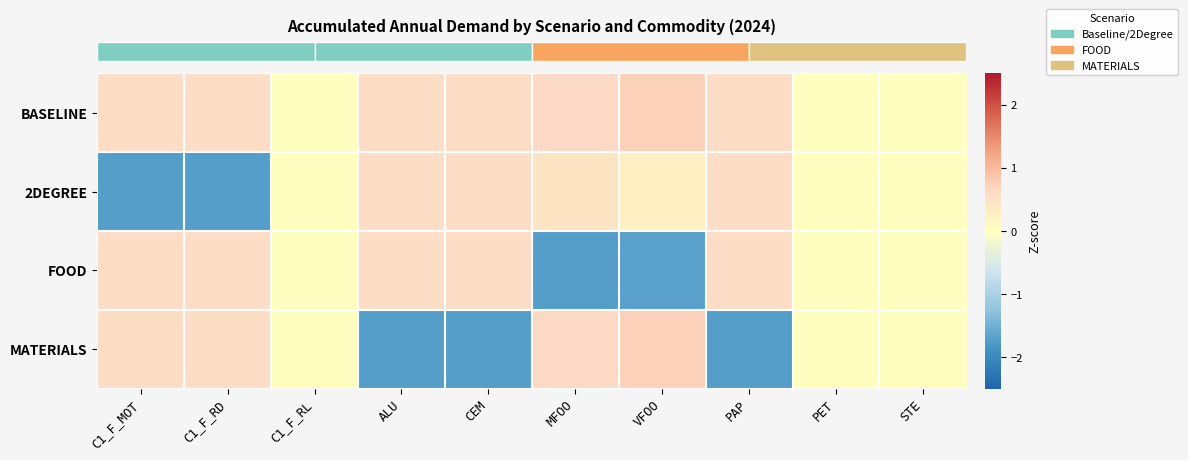

Which series has the largest total across all categories?

row_0